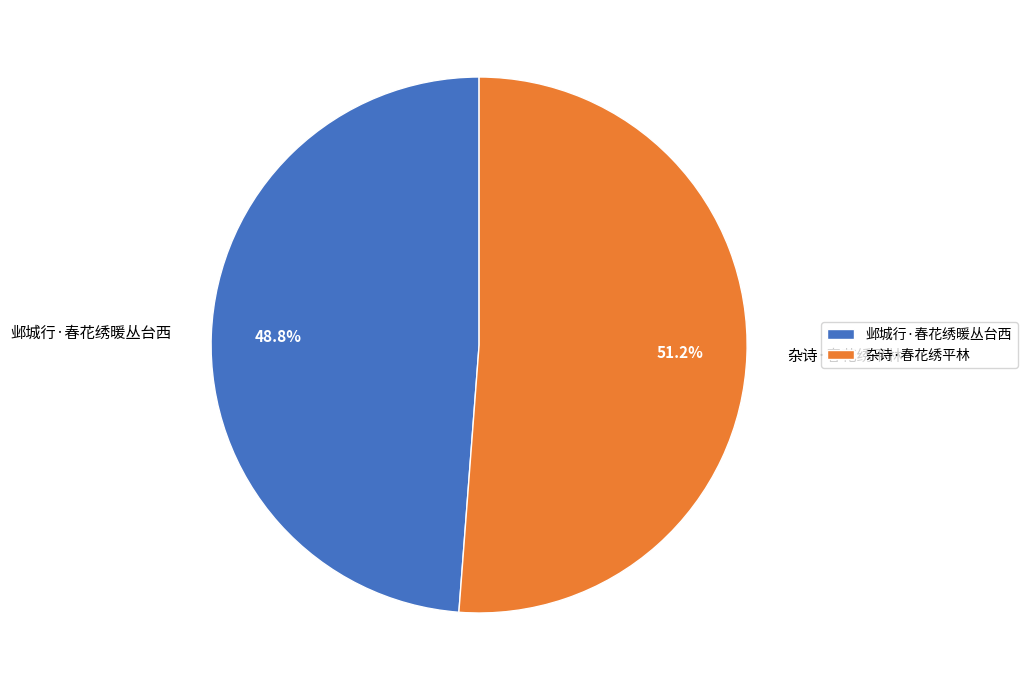

What percentage do 杂诗·春花绣平林 and 邺城行·春花绣暖丛台西 together represent?

100.0%